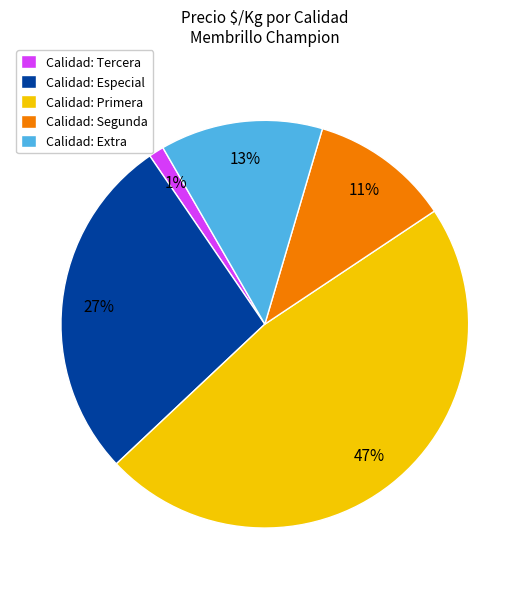

Between Calidad: Segunda and Calidad: Tercera, which is larger?

Calidad: Segunda